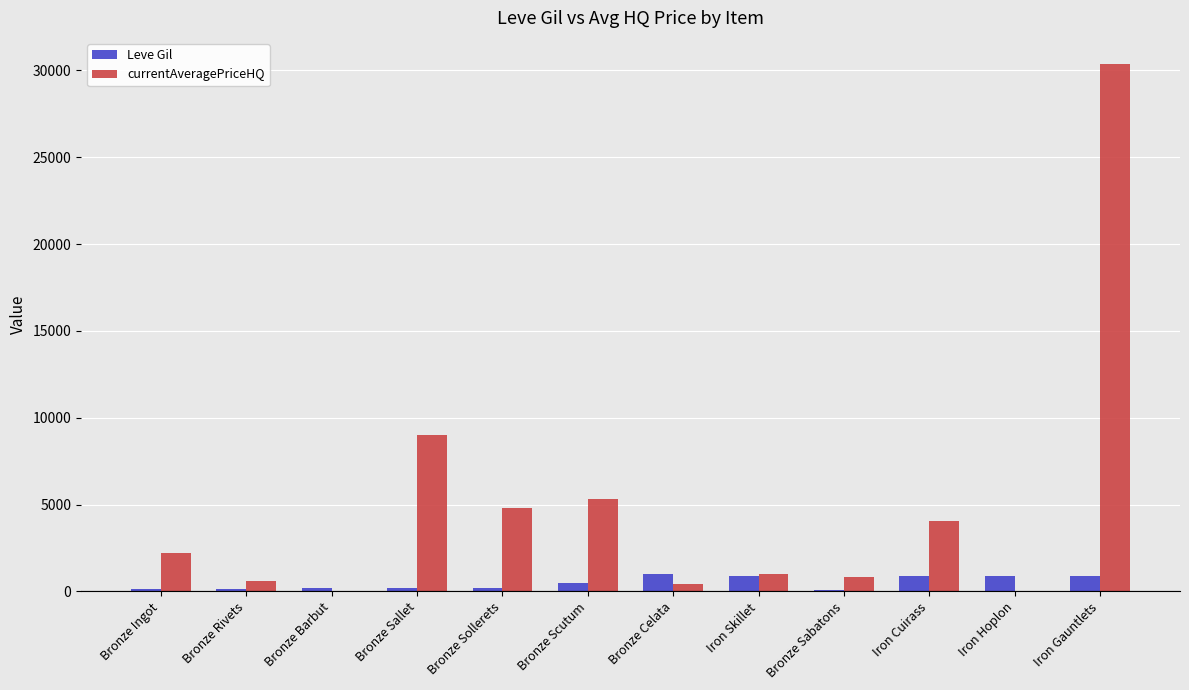

The value of Leve Gil at Iron Cuirass is 910.0. True or false?

True